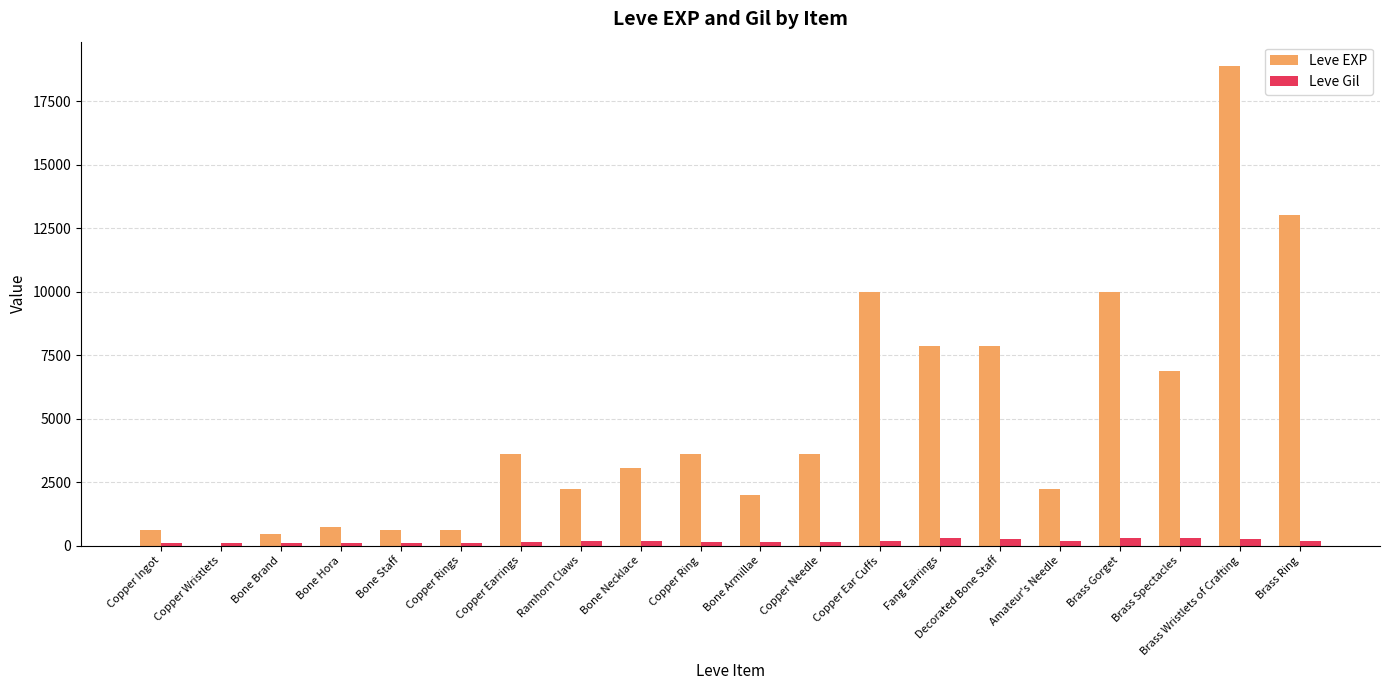

At which category is the sum across all series the highest?

Brass Wristlets of Crafting